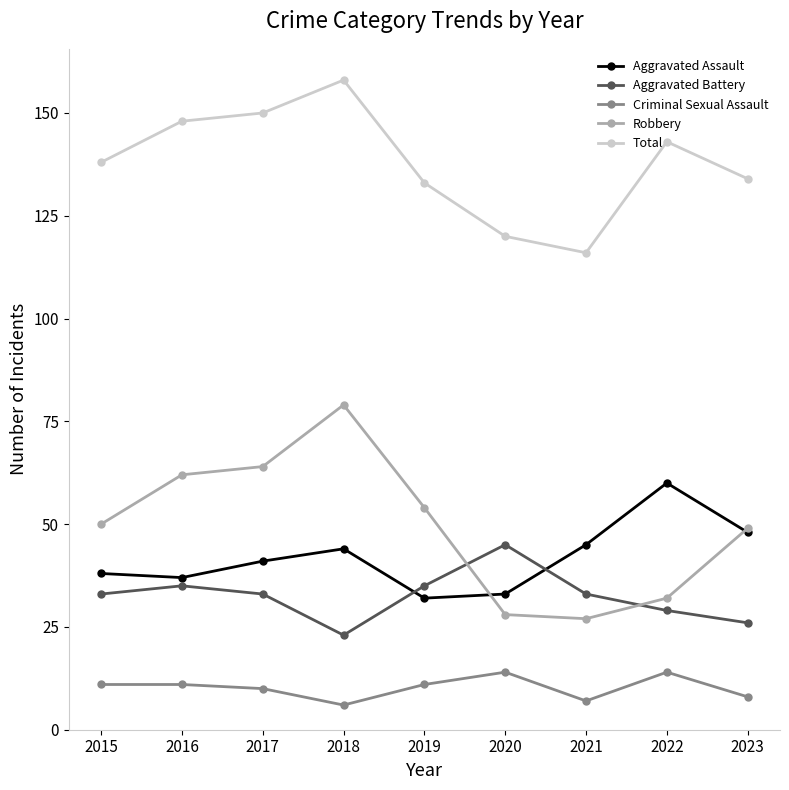

Count the number of data series in this chart.

5